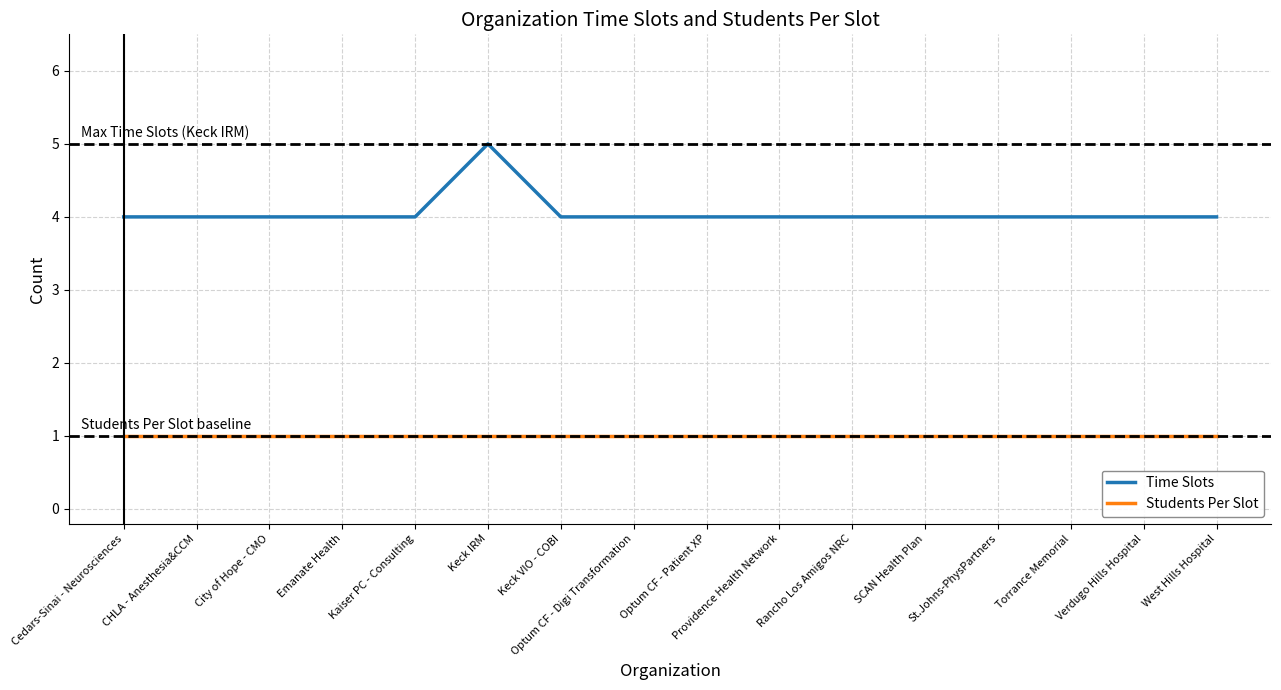

What is the maximum value shown in the chart?

5